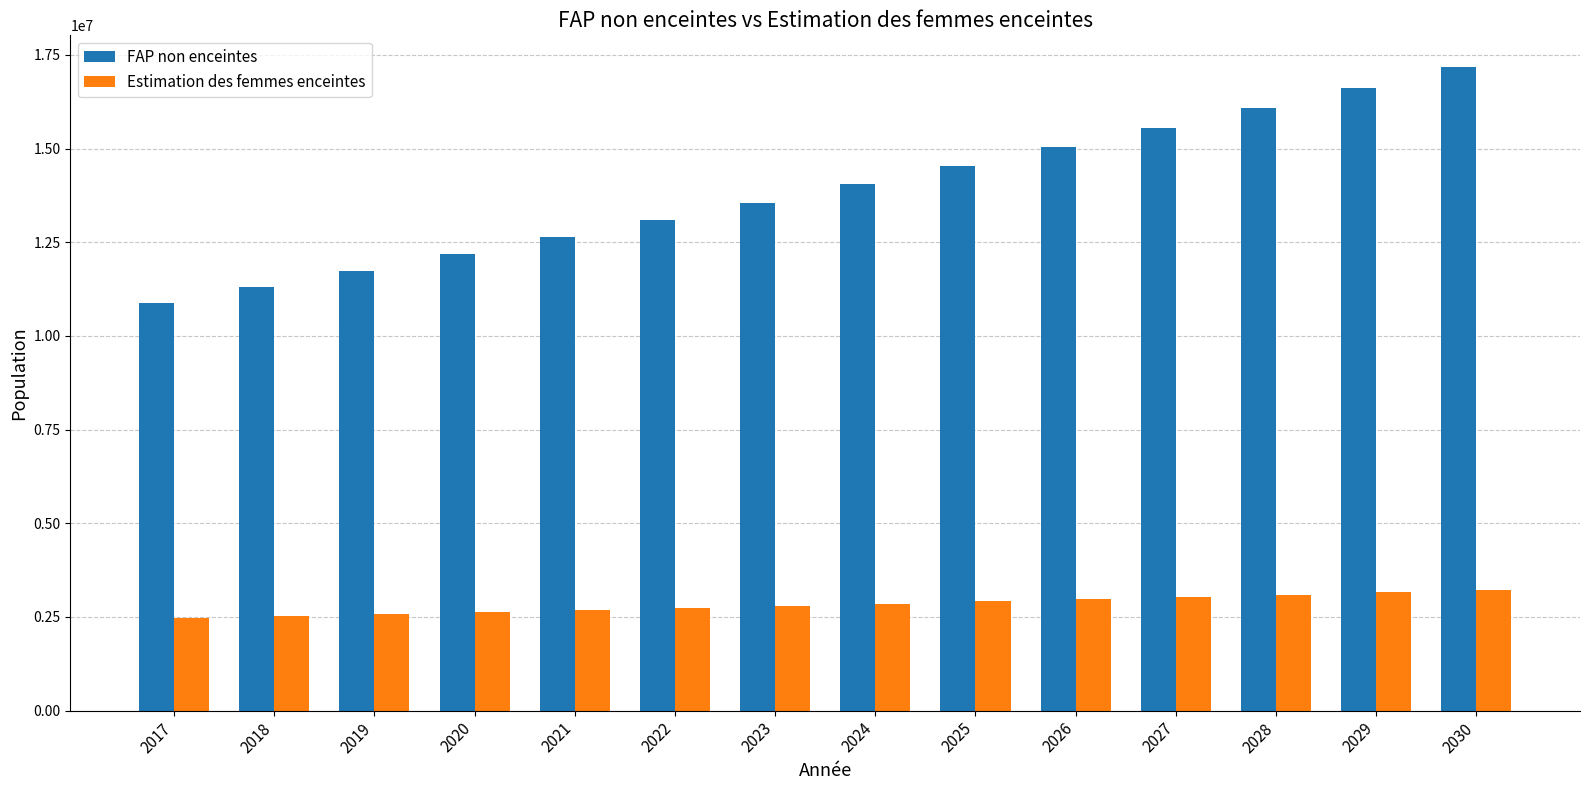

Where is FAP non enceintes nearest to the value 14027180?

2024